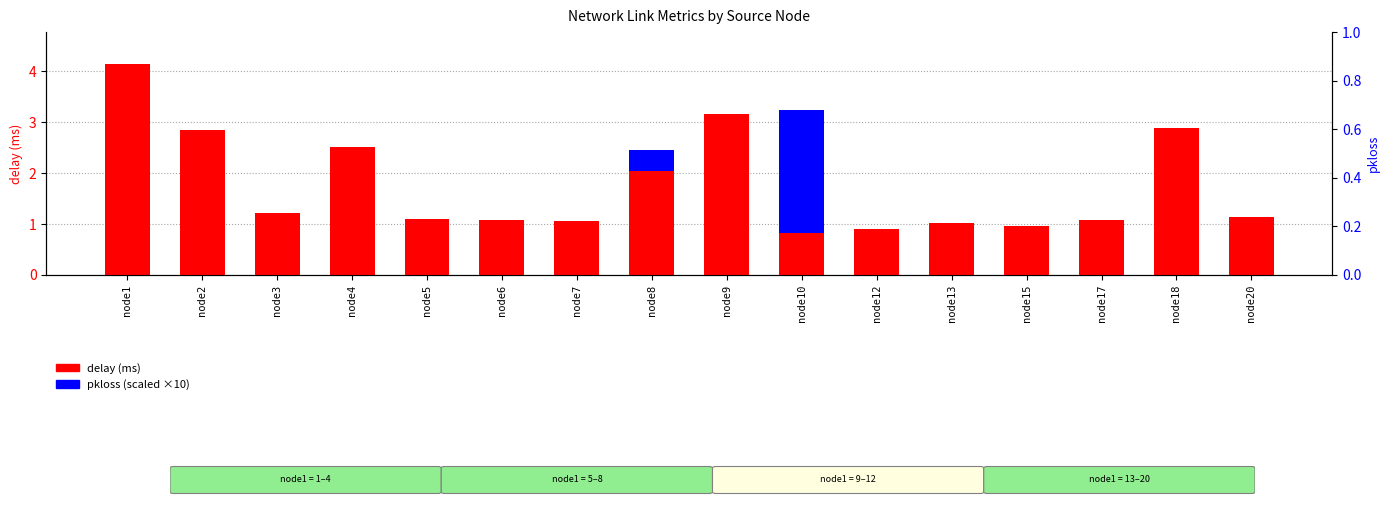

Which series has the largest range (max minus min)?

delay (ms)